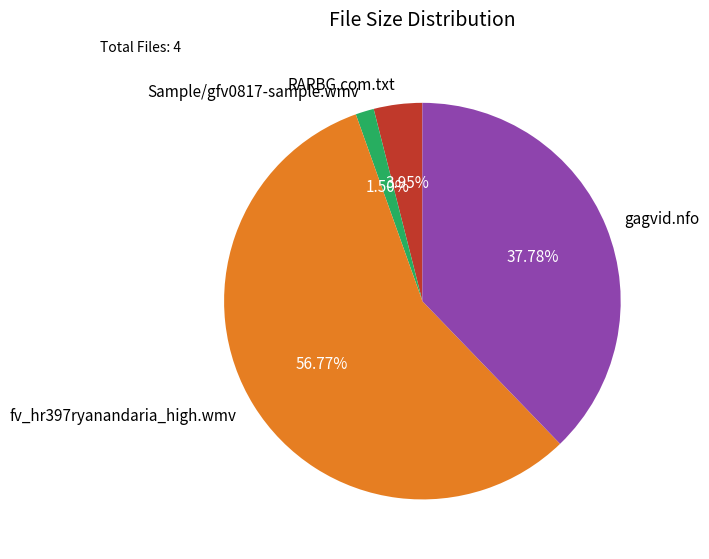

Approximately how many times larger is the value at RARBG.com.txt compared to Sample/gfv0817-sample.wmv?

2.6